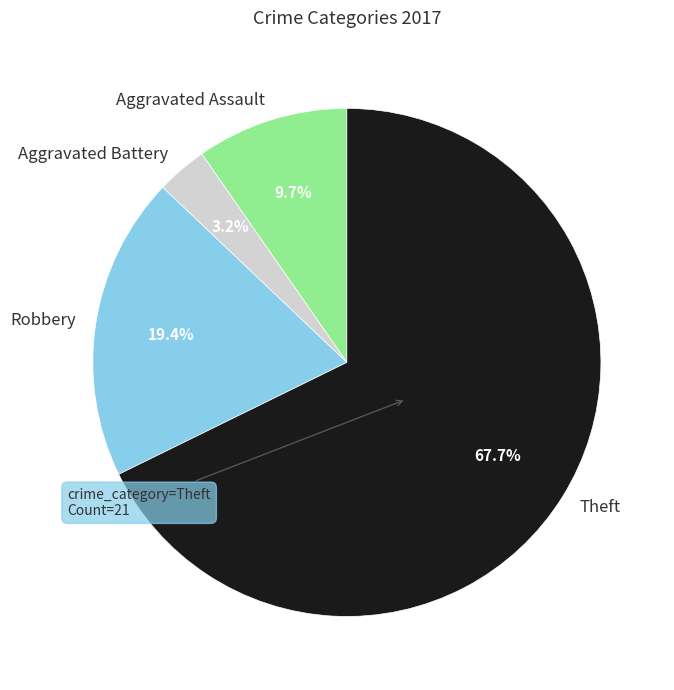

What is the largest slice in the pie chart?

Theft